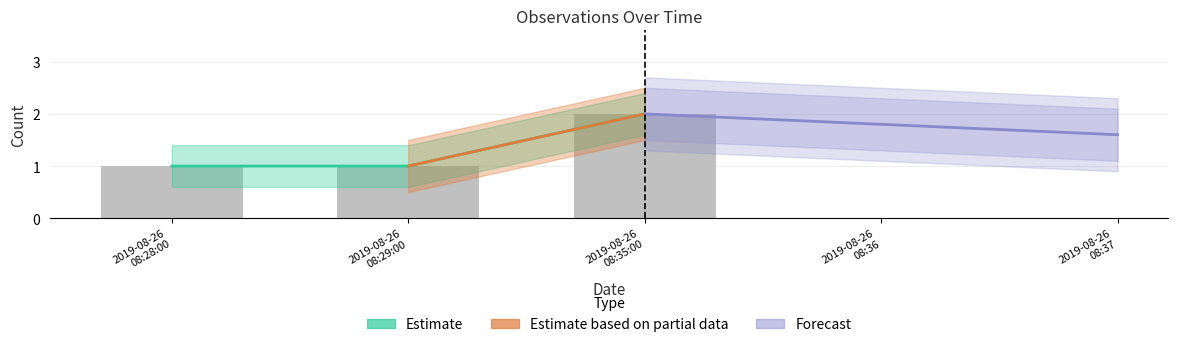

List the labels in order of value, smallest first.

2019-08-26 08:28:00, 2019-08-26 08:29:00, 2019-08-26 08:35:00